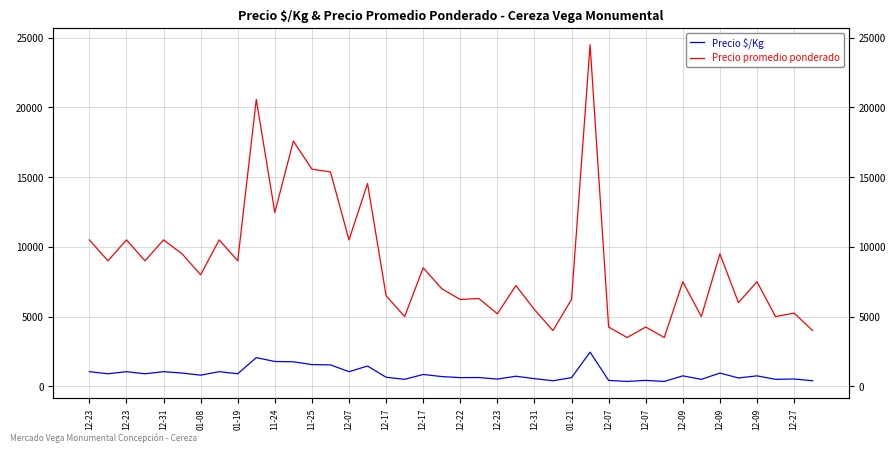

Is it true that Precio promedio ponderado equals 5000 at 12-09?

True